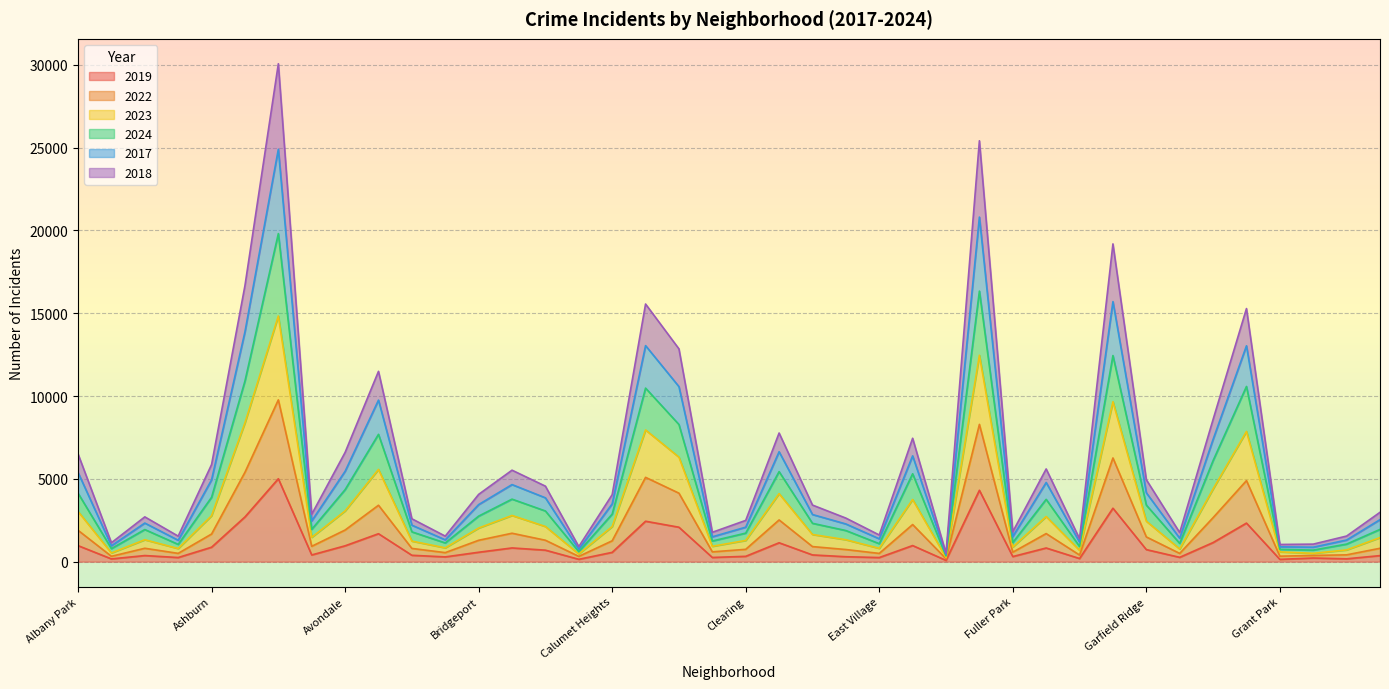

Which series has the largest total across all categories?

2017